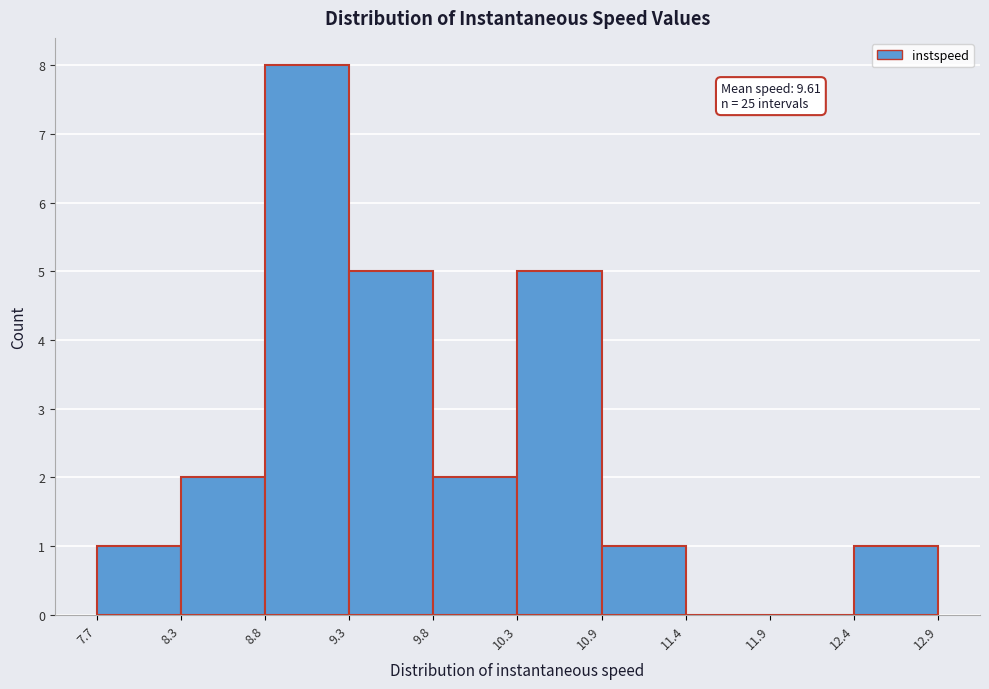

Over which range of the x-axis is the bar tallest?

8.8 to 9.3